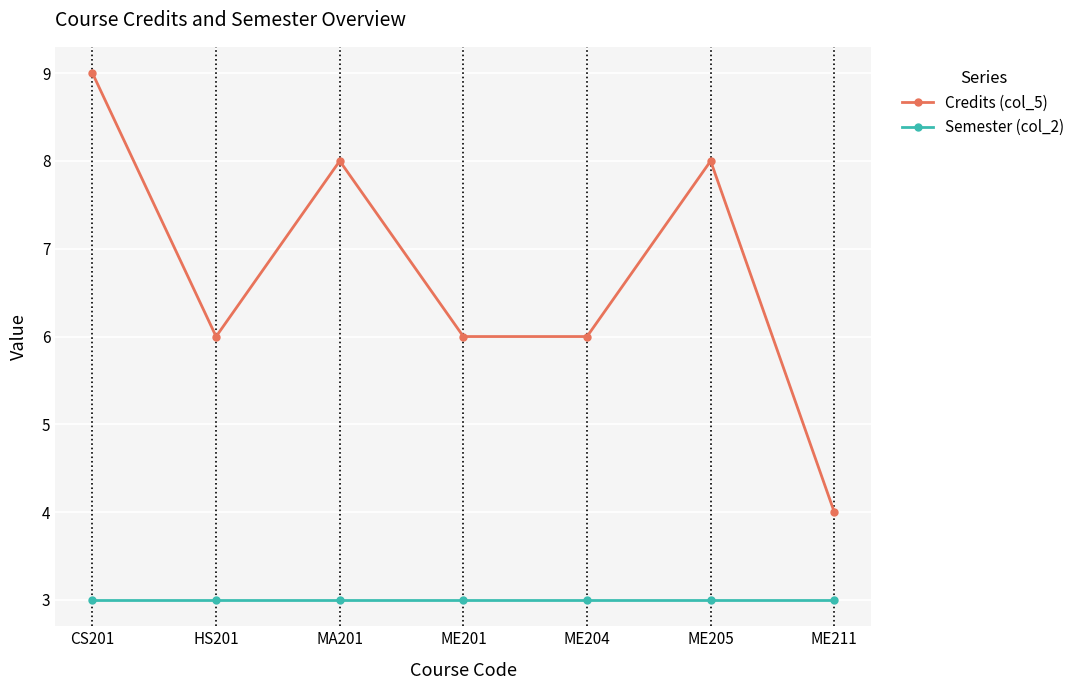

List the series in order of their overall mean, highest first.

Credits (col_5), Semester (col_2)